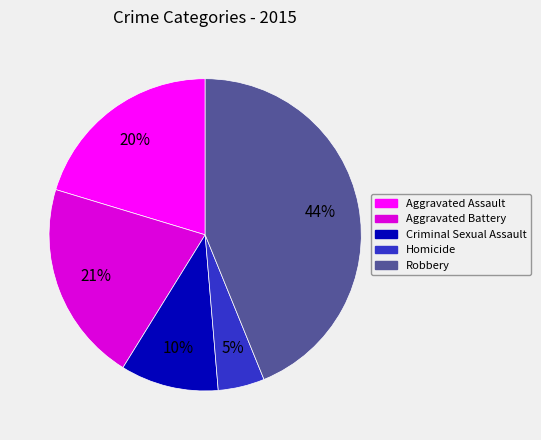

Count the number of slices in the pie.

5